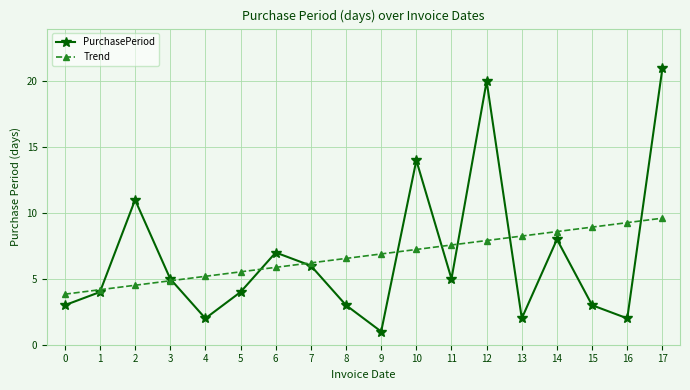

True or false: Trend has more than 2 points higher than both neighbors.

False